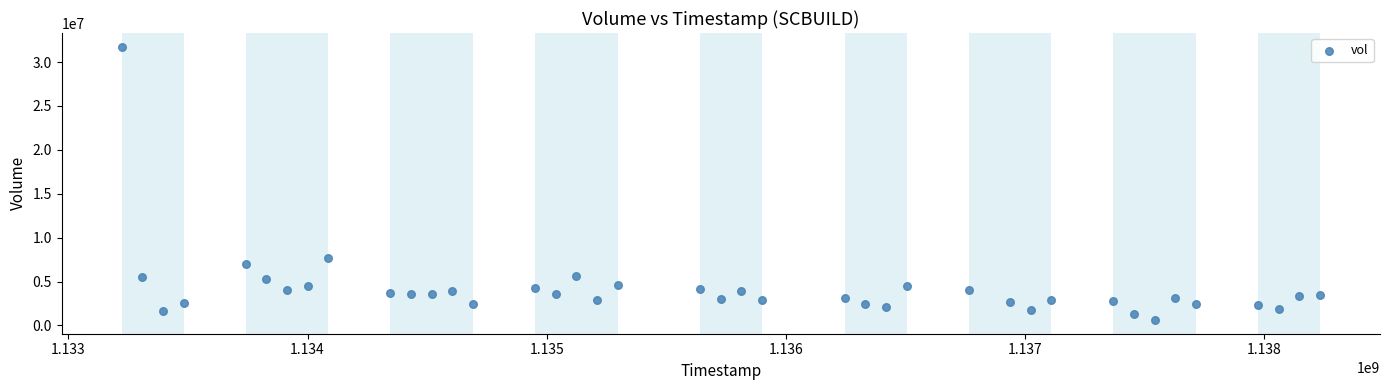

What Y value in the scatter plot is closest to 16181616?

7626155